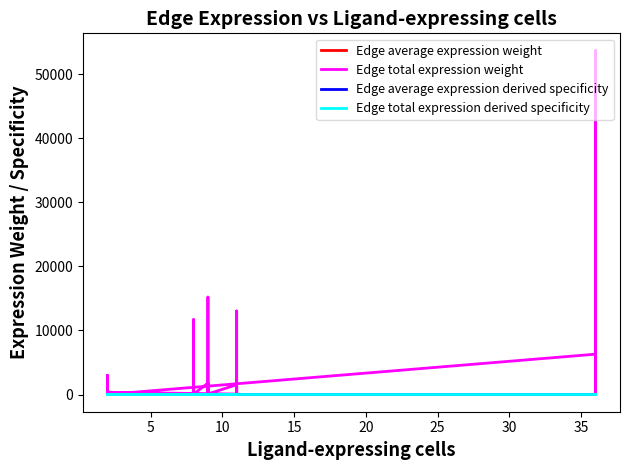

True or false: Edge total expression derived specificity has a value of 0.1 at 10.

True